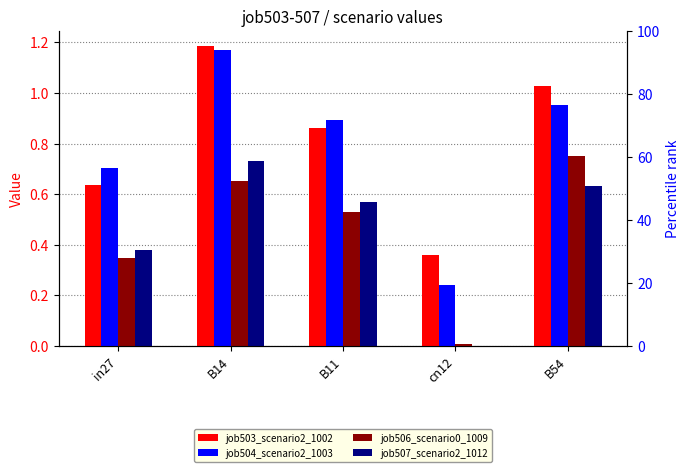

How many series are shown in this chart?

4